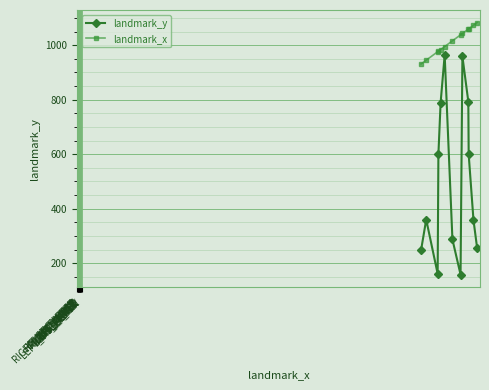

What is the difference between the maximum and minimum values in the landmark_y series?

806